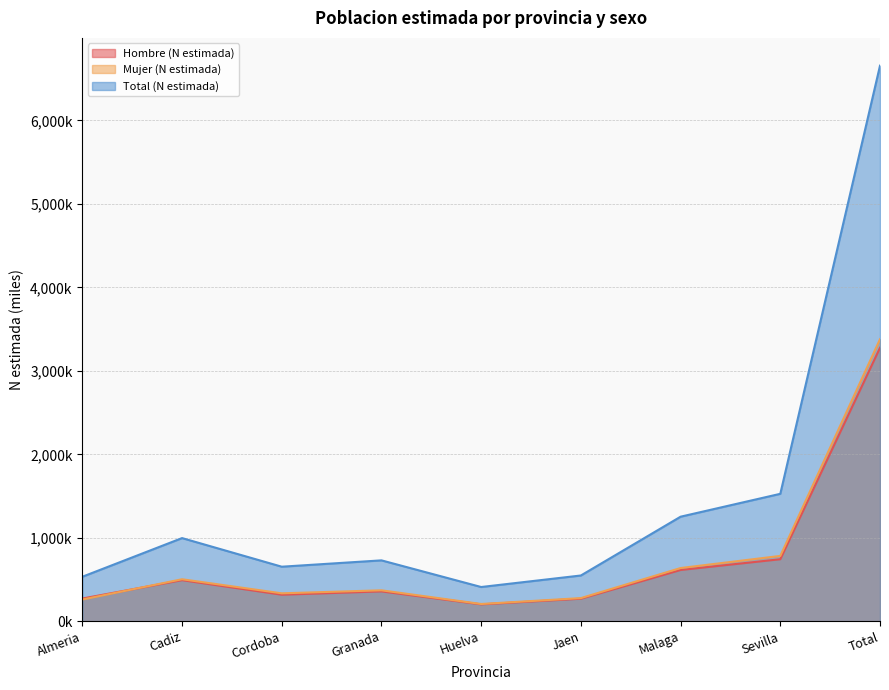

True or false: Total (N estimada) and Hombre (N estimada) intersect in this chart.

False